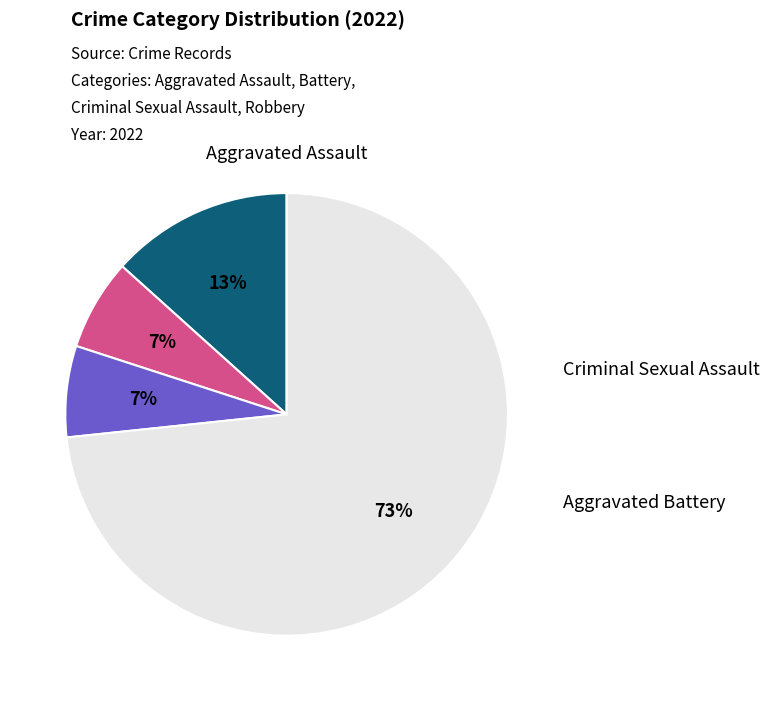

To the nearest percent, what portion does Aggravated Assault represent?

13%